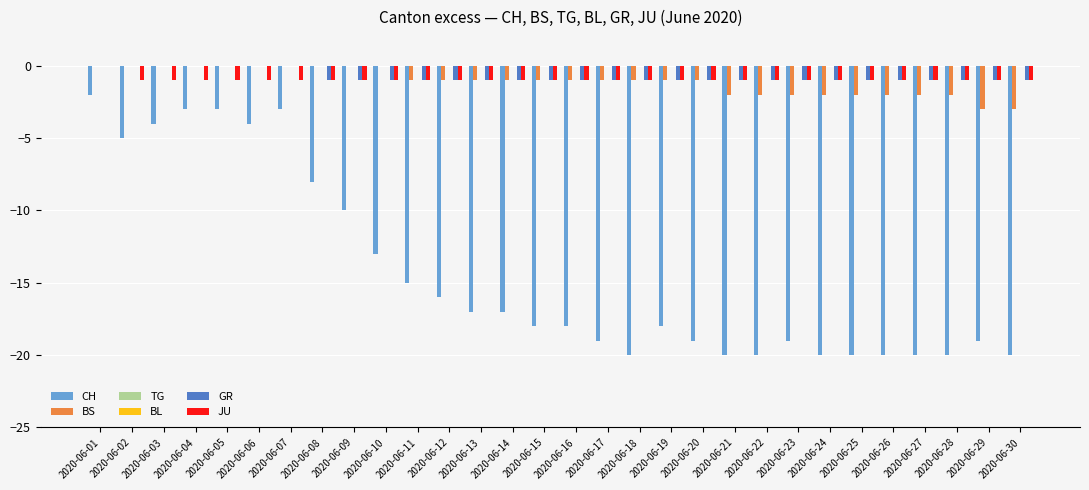

Is the value of GR at 2020-06-10 greater than the value of BL at 2020-06-06?

No